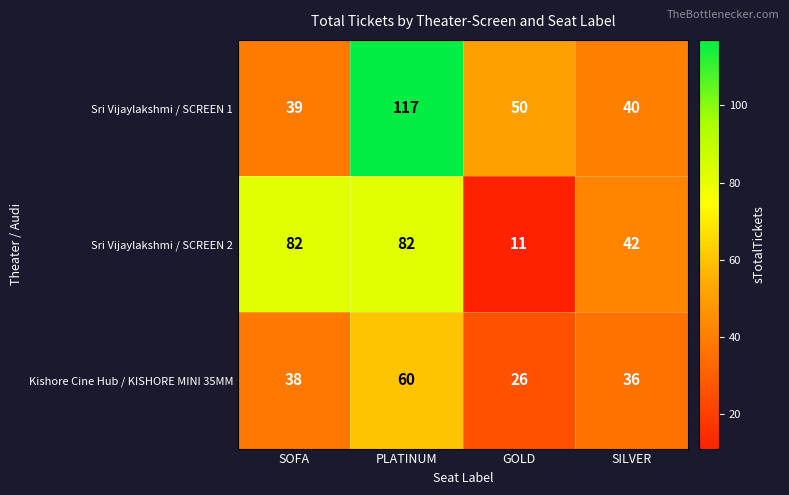

What value does the Sri Vijaylakshmi / SCREEN 1 series have at SOFA, to the nearest 5?

40